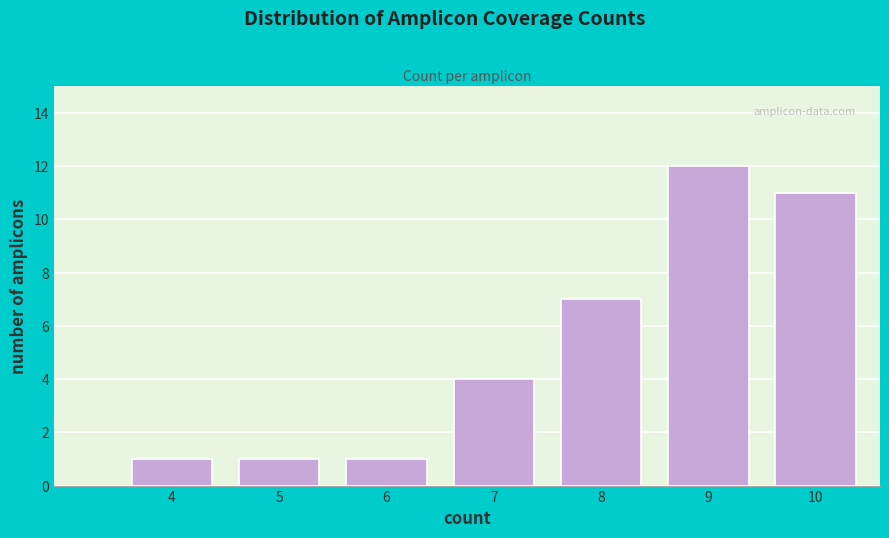

Reading left to right, list all the values displayed in this chart.

1	1	1	4	7	12	11